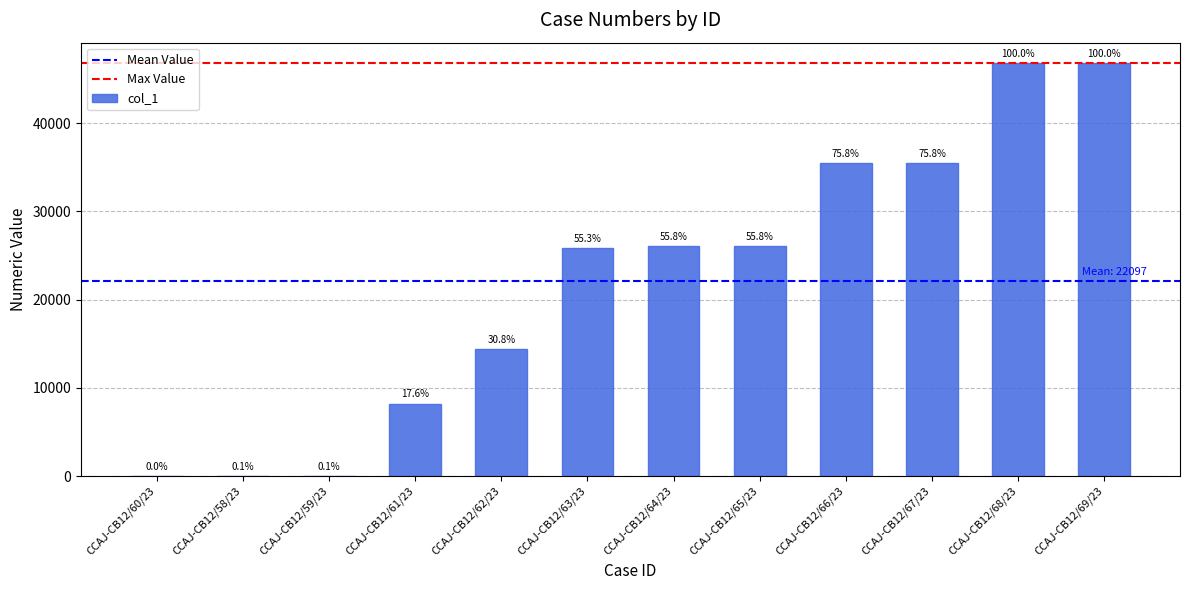

The value at CCAJ-CB12/61/23 is 8213. True or false?

True